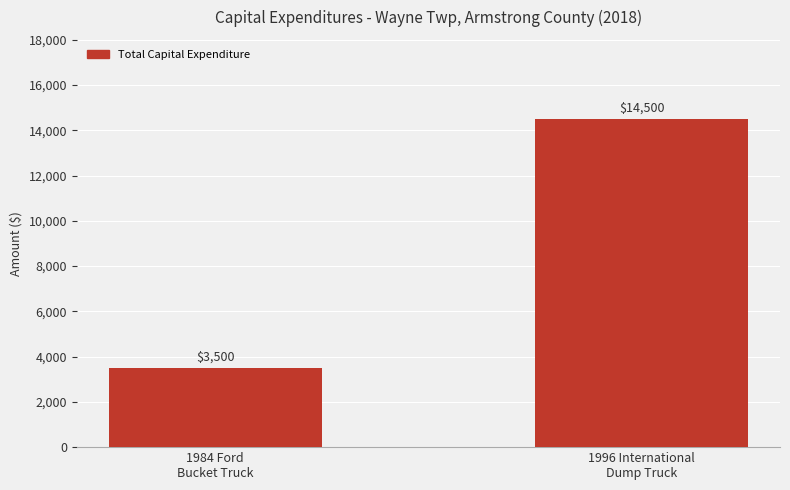

The chart shows a value of 6202 at 1984 Ford
Bucket Truck. True or false?

False